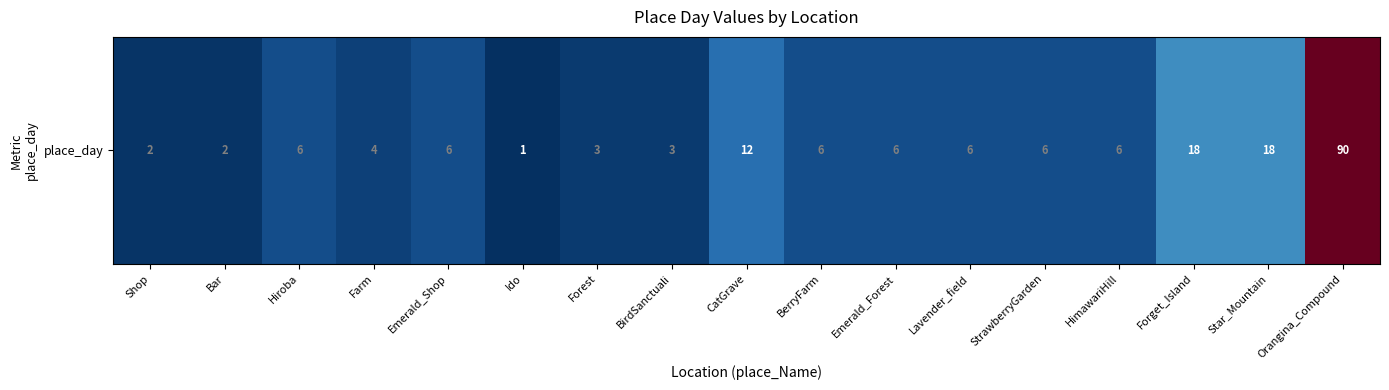

At which label is the value closest to 45?

Forget_Island